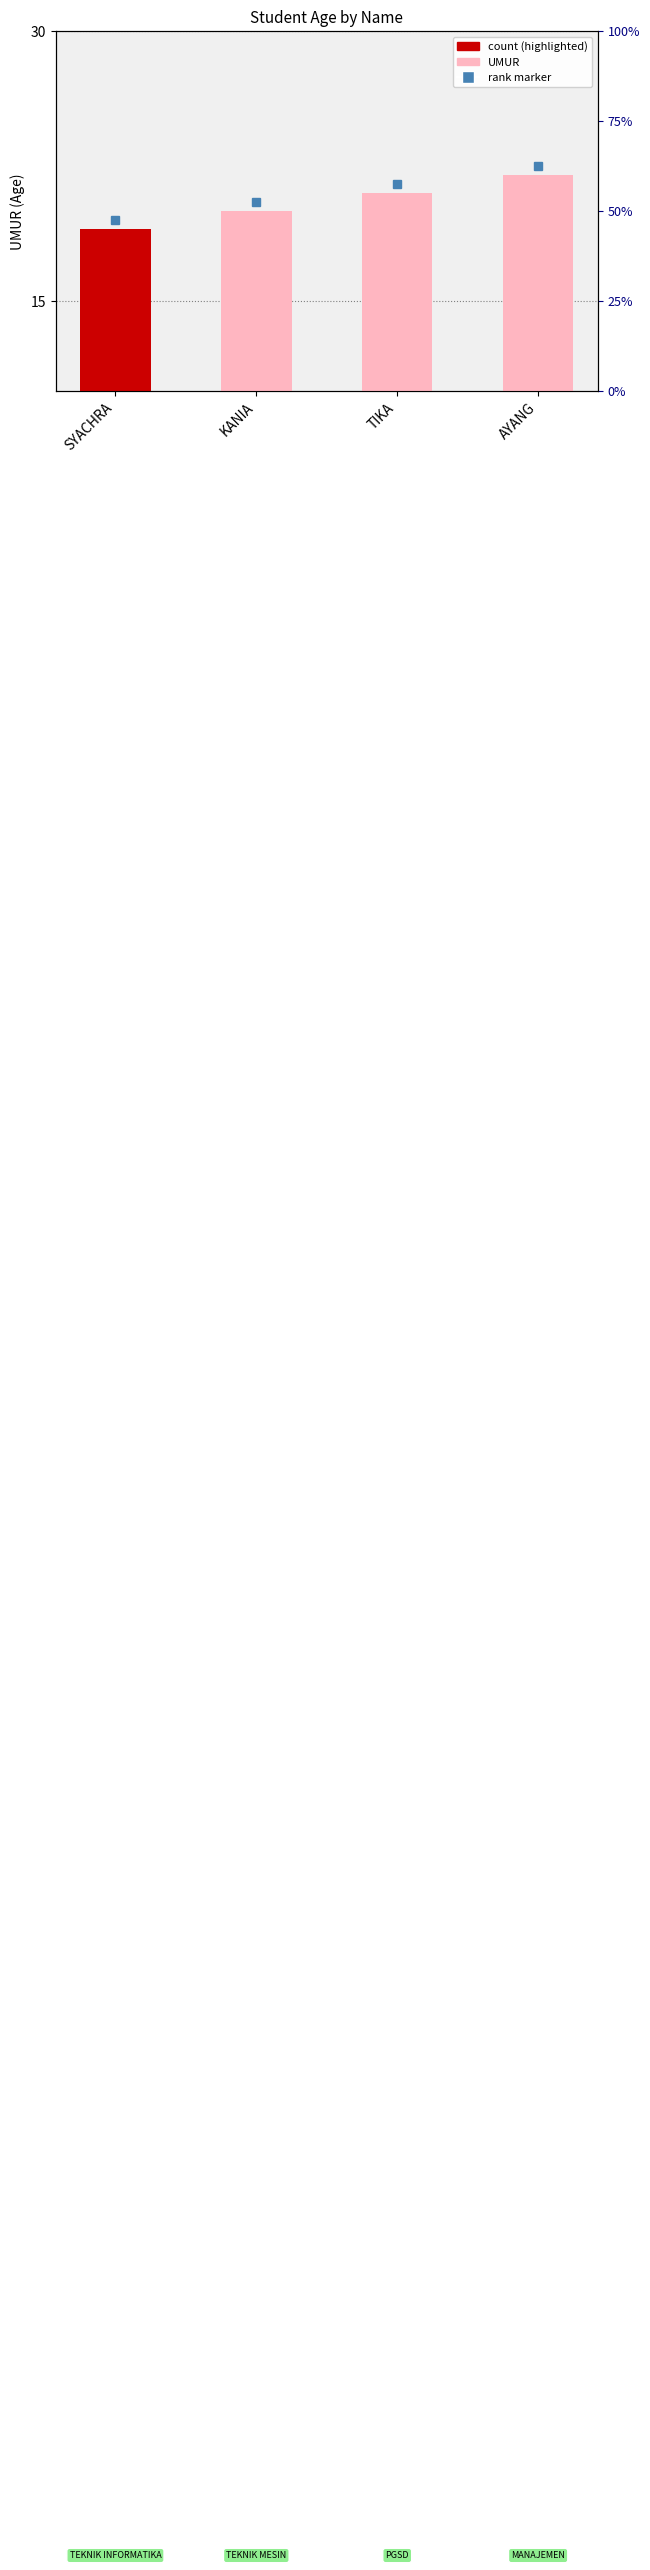

At which label is the value closest to 20?

KANIA